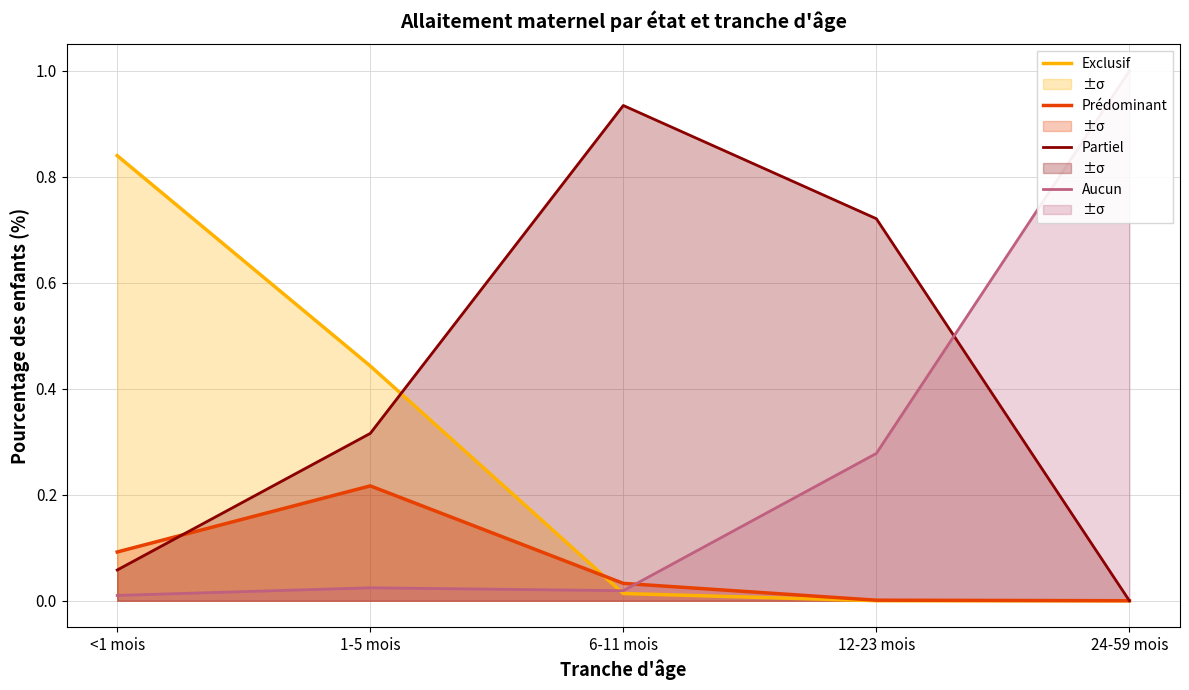

How many times do Prédominant and Partiel cross each other?

1